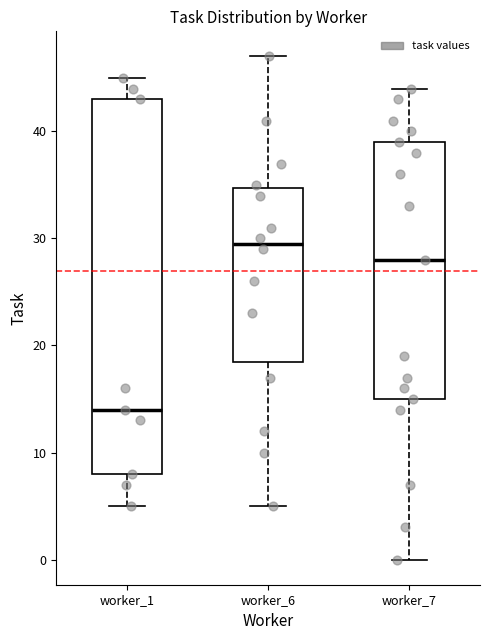

Where does the median line of the box for worker_6 sit on the y-axis? The values are not printed on the chart, so give them approximately, as read against the axis.

30